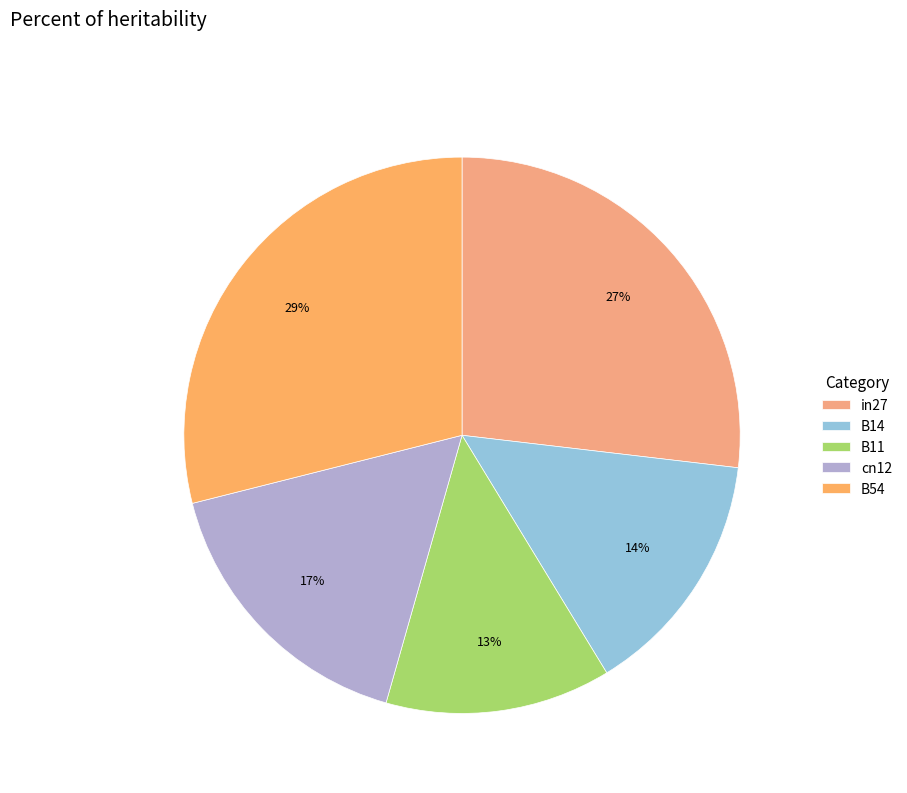

Is it true that in27 is 27% of the pie?

True